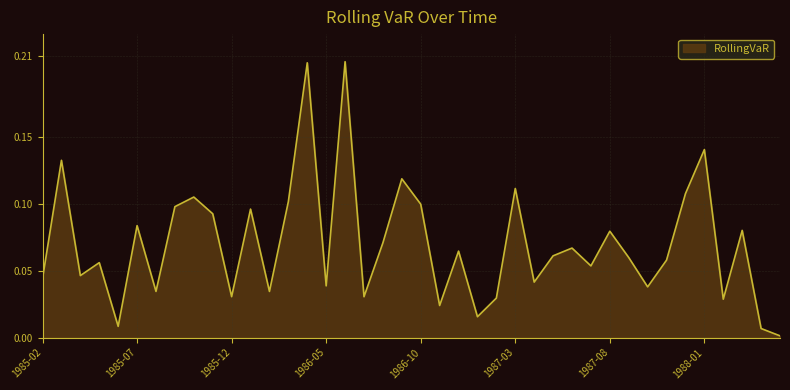

What is the difference between the maximum and second lowest values?

0.2